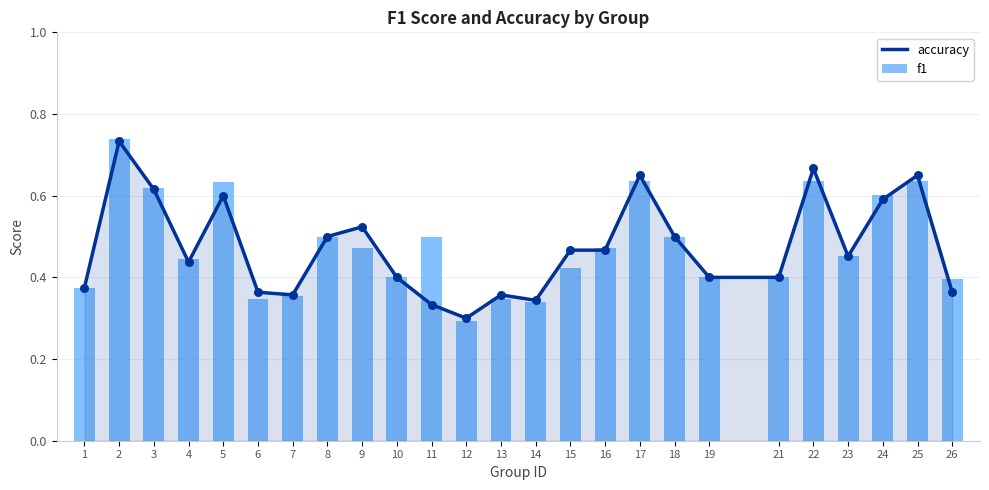

What is the total value across all series at 22?

1.3